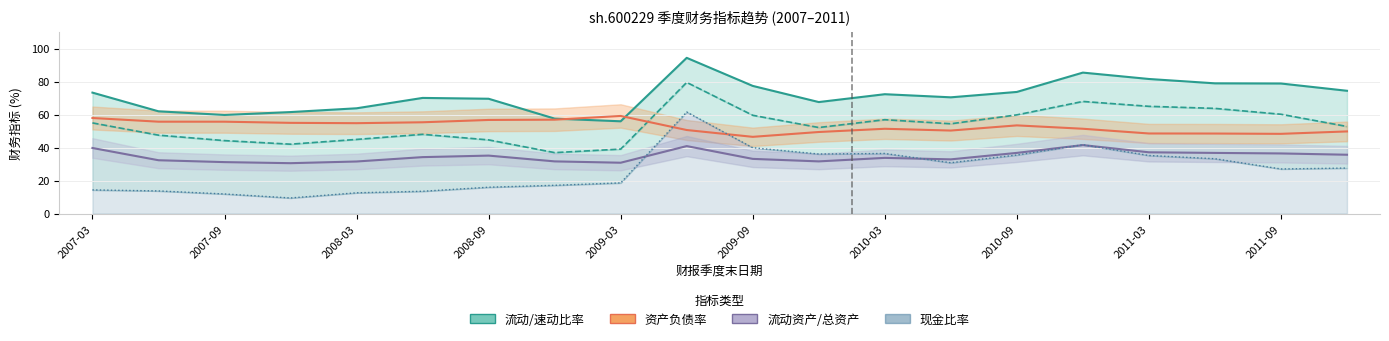

Does the chart have visible grid lines?

Yes